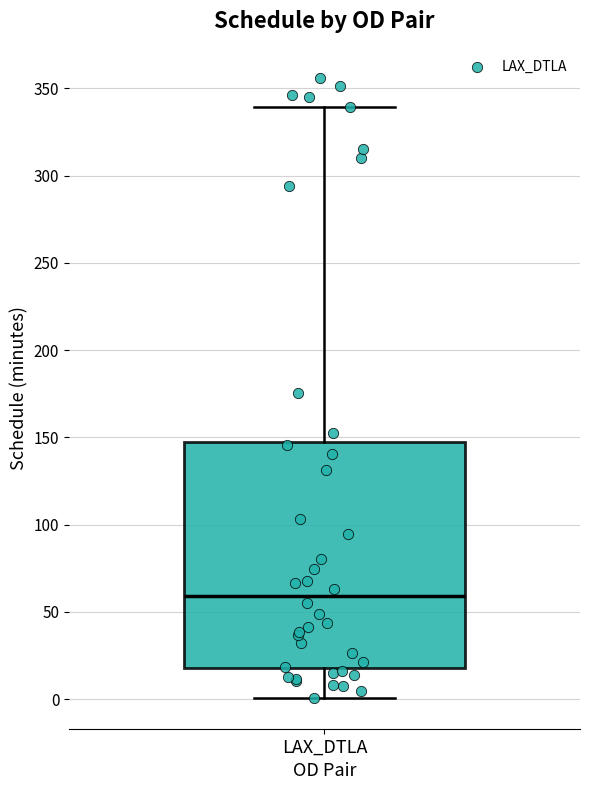

Read this box plot against the y-axis: the position of the median line, the range covered by the box, and the ends of both whiskers. The values are not printed on the chart, so give them approximately, as read against the axis.

median 60, box 20 to 145, whiskers 0 to 340